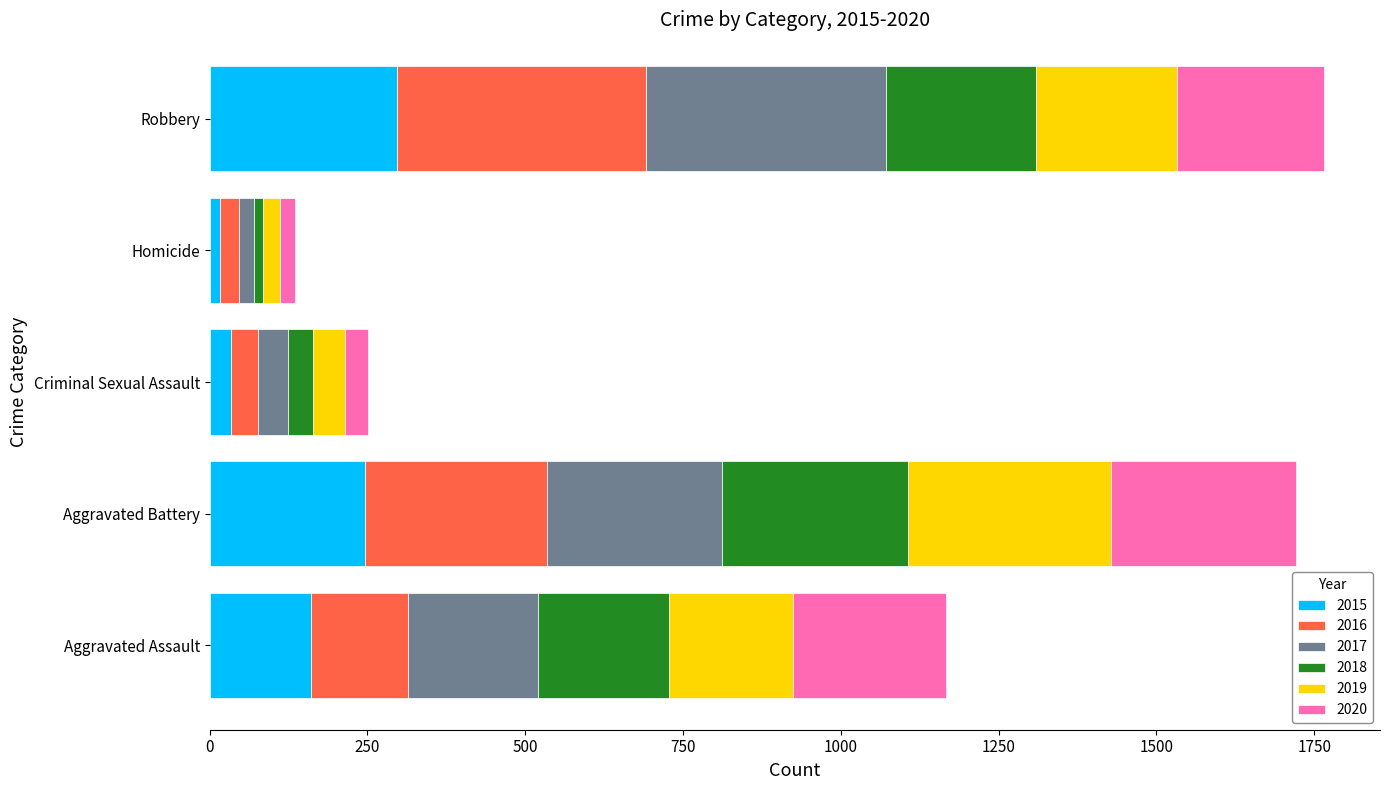

What is the total value across all series at Aggravated Battery?

1721